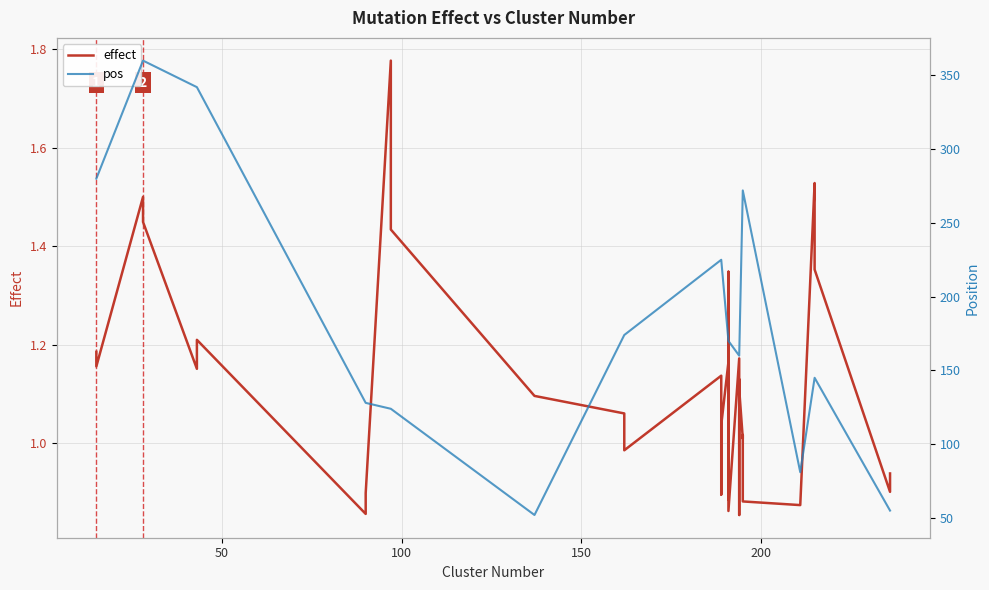

Rank the series by their average value, from lowest to highest.

effect, pos